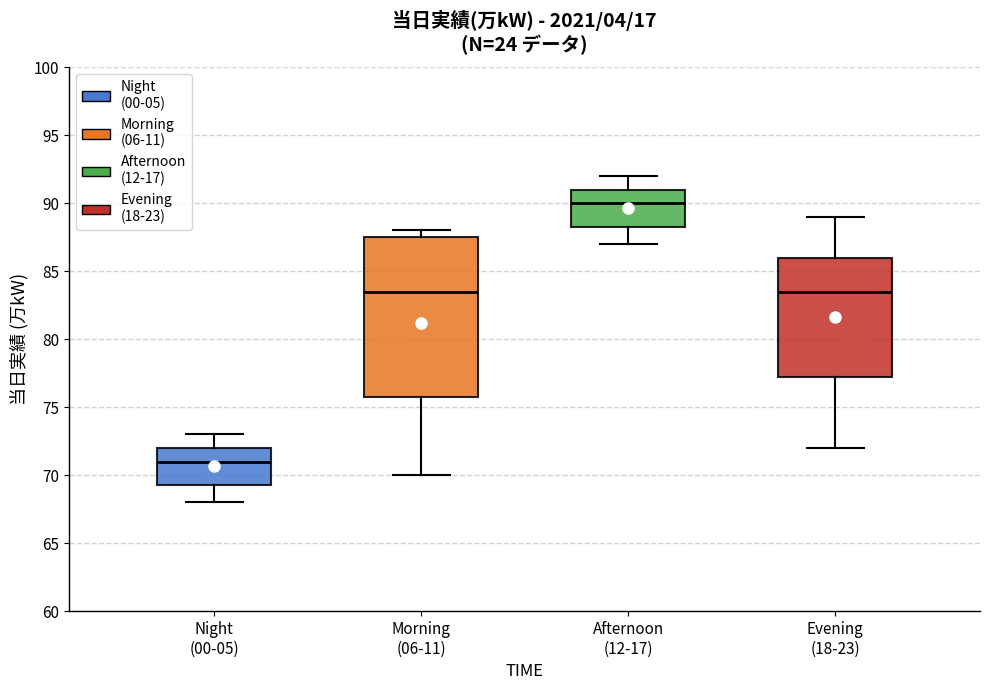

Comparing the boxes themselves (not the whiskers), which one is the tallest?

Morning (06-11)